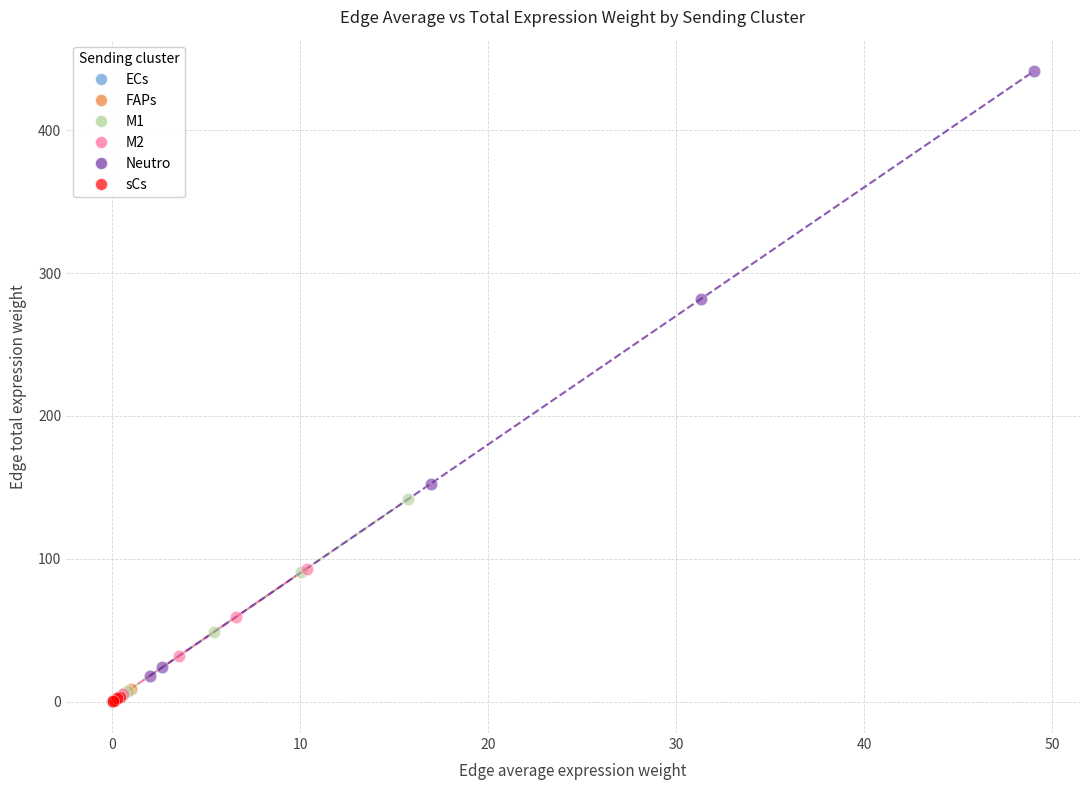

What are all the series names shown in the legend?

ECs, FAPs, M1, M2, Neutro, sCs